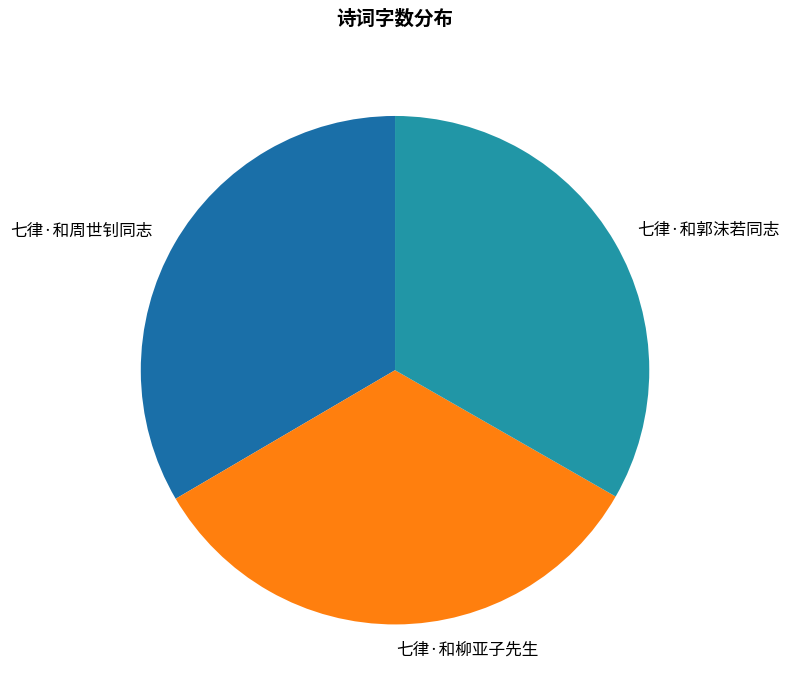

What is the ratio of the value at 七律·和郭沫若同志 to the value at 七律·和柳亚子先生?

1.0